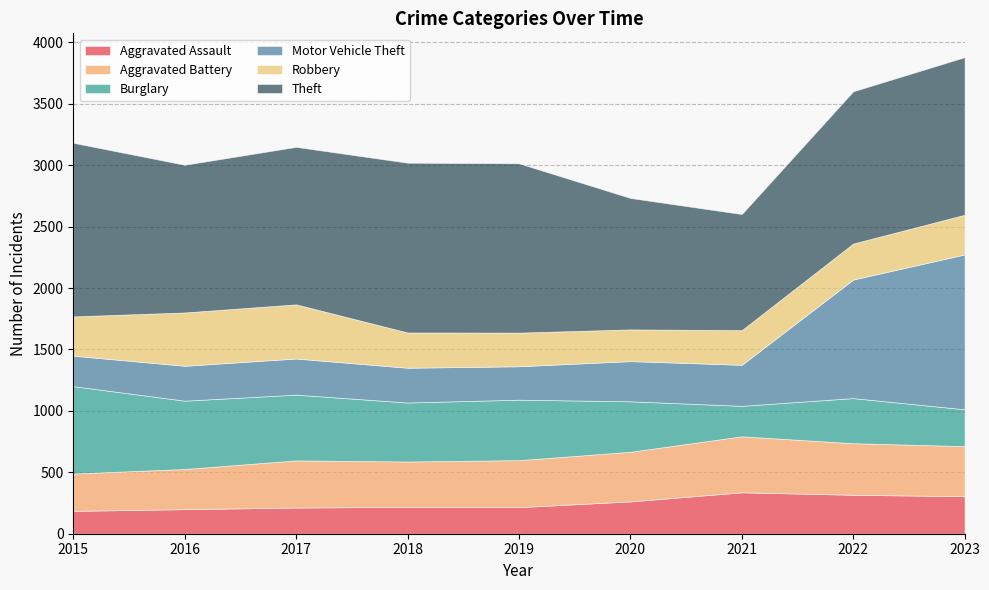

Reading left to right, list all the values displayed in this chart.

Aggravated Assault: 2015=186	2016=200	2017=213	2018=219	2019=216	2020=263	2021=337	2022=317	2023=305
Aggravated Battery: 2015=304	2016=327	2017=384	2018=369	2019=383	2020=404	2021=456	2022=420	2023=408
Burglary: 2015=711	2016=556	2017=535	2018=480	2019=492	2020=411	2021=248	2022=367	2023=300
Motor Vehicle Theft: 2015=248	2016=284	2017=294	2018=283	2019=272	2020=327	2021=334	2022=965	2023=1260
Robbery: 2015=320	2016=434	2017=441	2018=287	2019=274	2020=258	2021=282	2022=293	2023=323
Theft: 2015=1413	2016=1202	2017=1282	2018=1382	2019=1378	2020=1070	2021=945	2022=1239	2023=1283